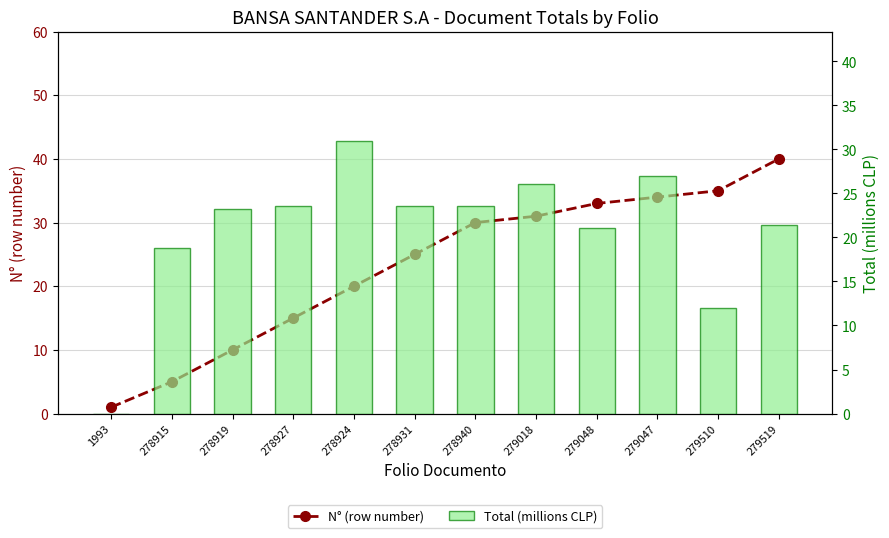

What are all the series names shown in the legend?

N° (row number), Total (millions CLP)